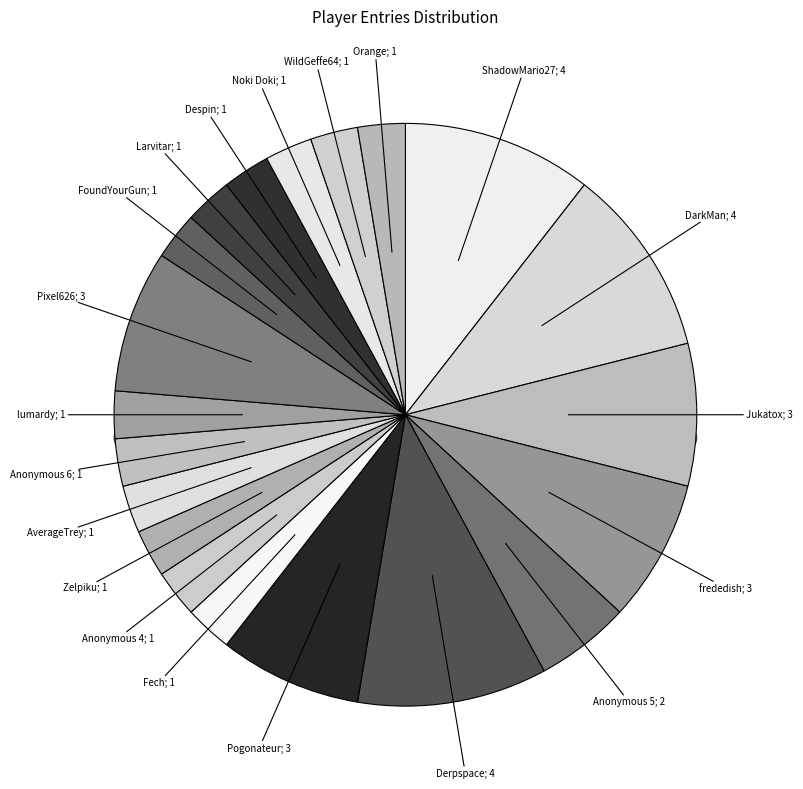

The Anonymous 6 slice represents 11% of the pie. True or false?

False